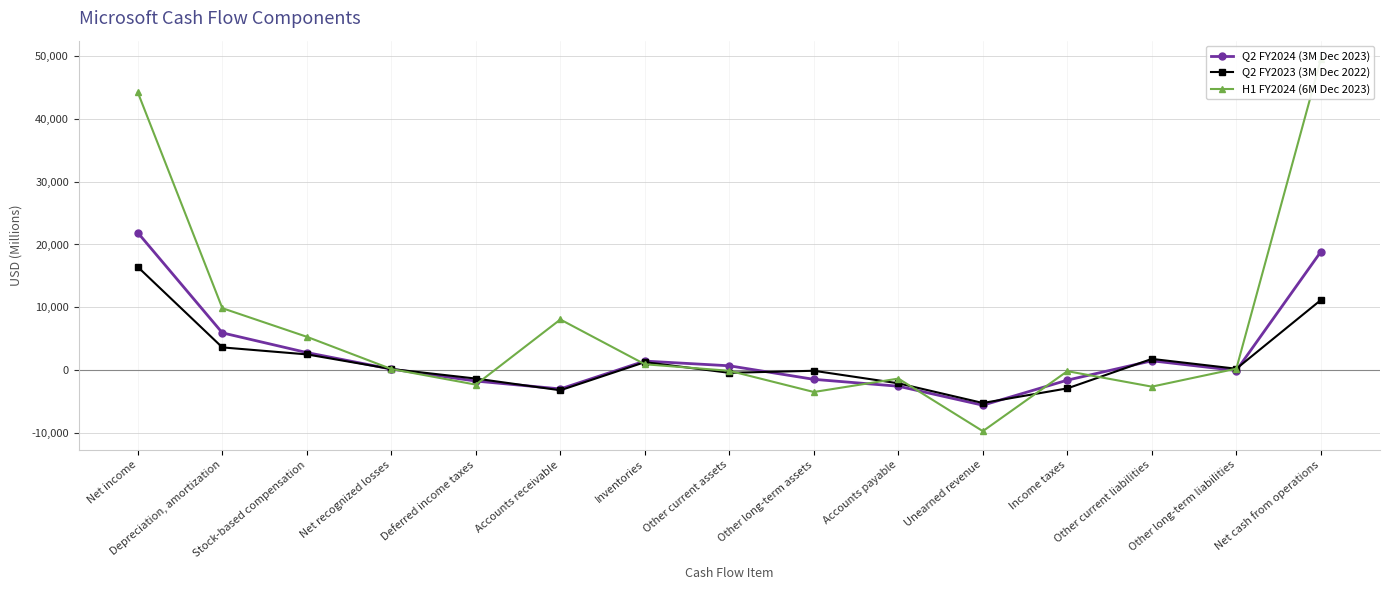

How many values in the H1 FY2024 (6M Dec 2023) series are below 212?

7